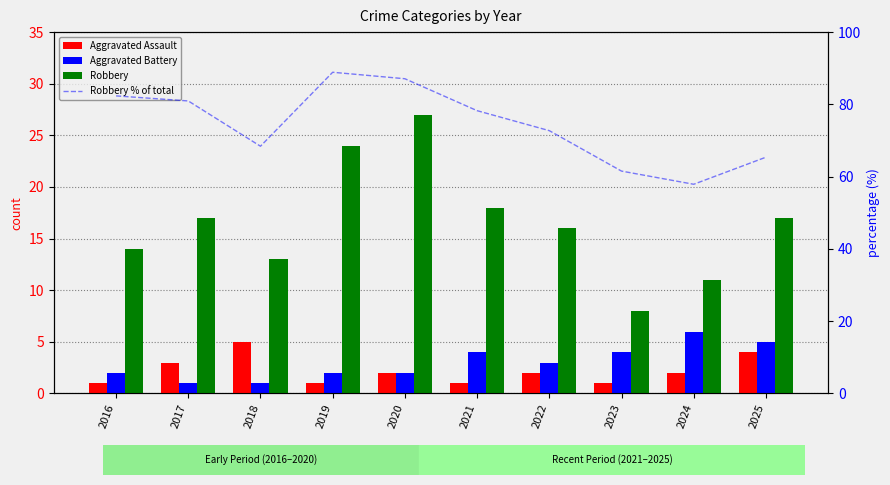

At which label does Robbery % of total first exceed 78?

2016